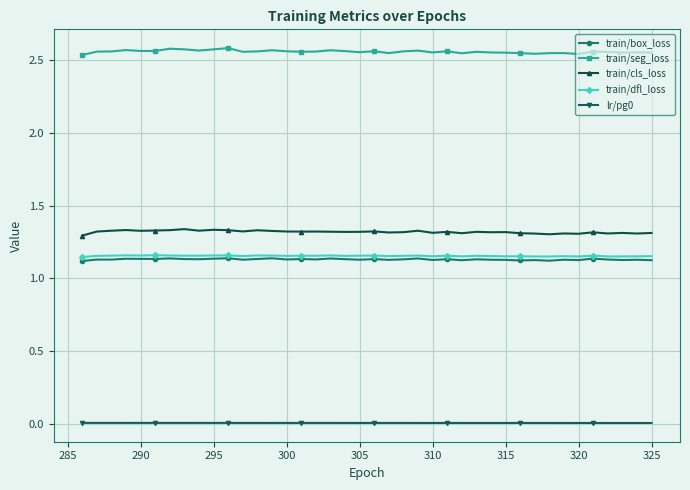

True or false: train/cls_loss has more than 1 points higher than both neighbors.

True